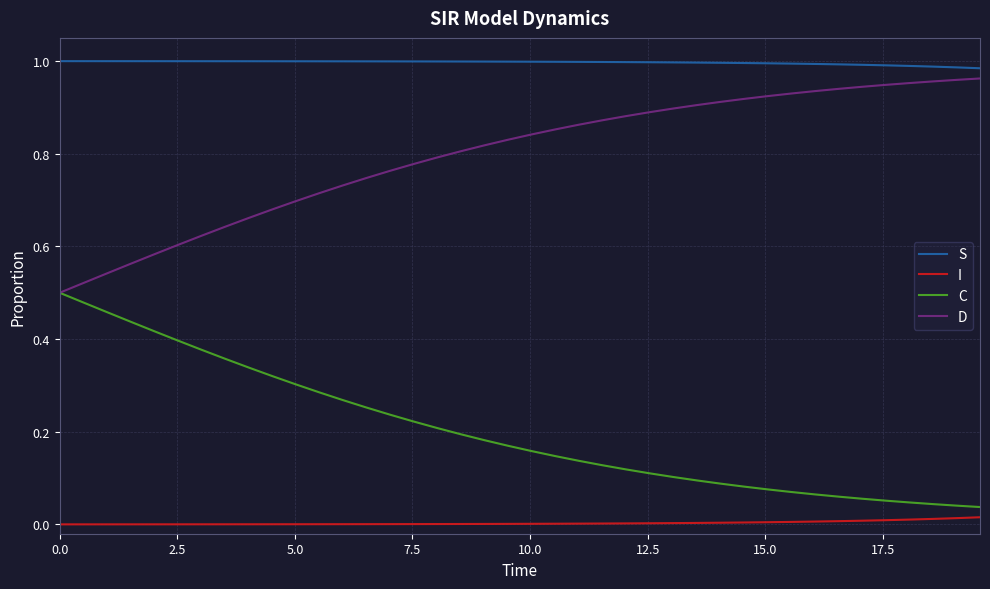

Which series has the largest total across all categories?

S